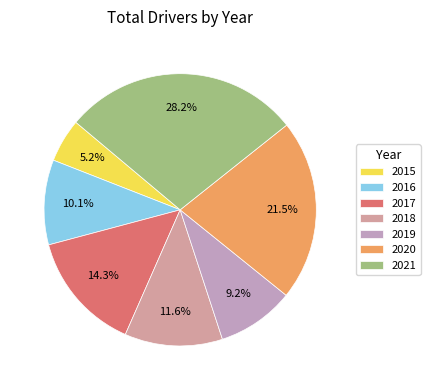

True or false: 2015 accounts for 1% of the total.

False